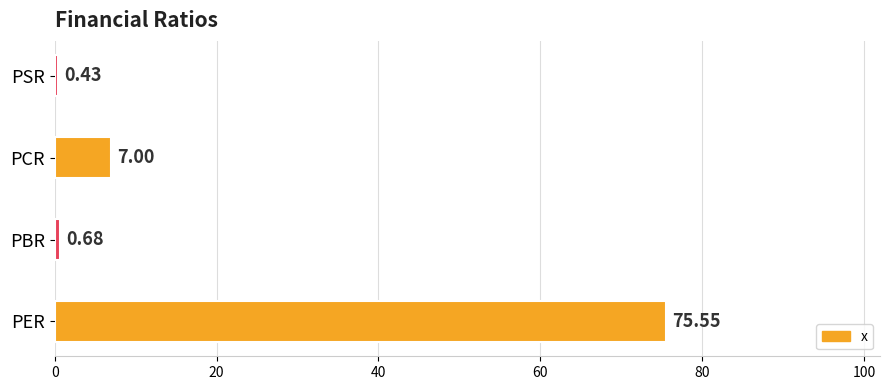

What is the average value?

20.9